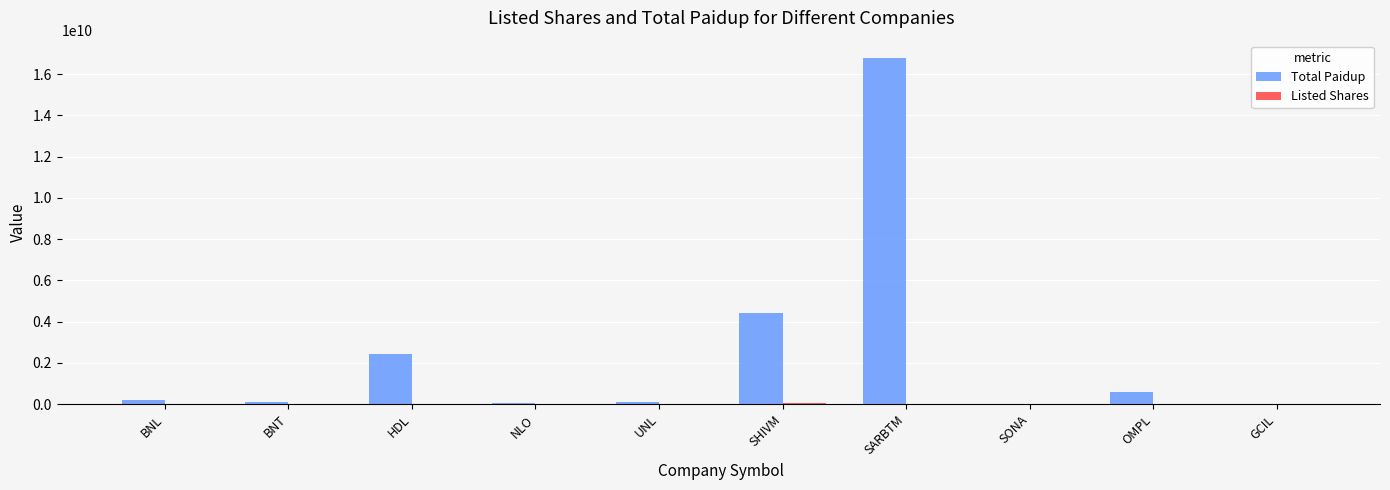

What is the greatest value displayed?

16781850000